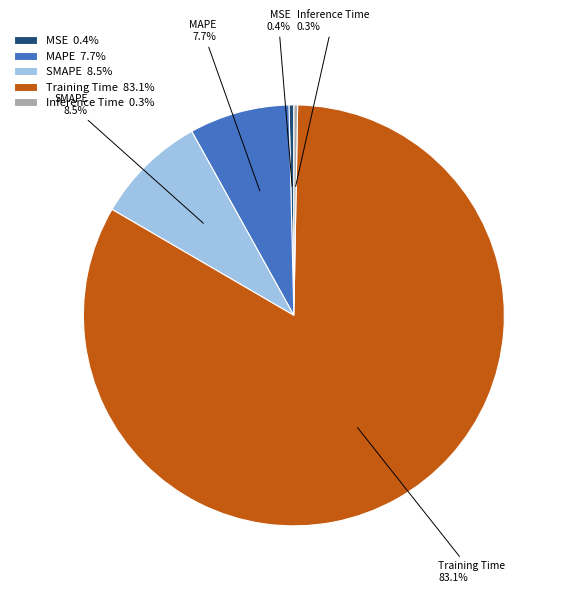

Is there a majority slice in this chart?

Yes